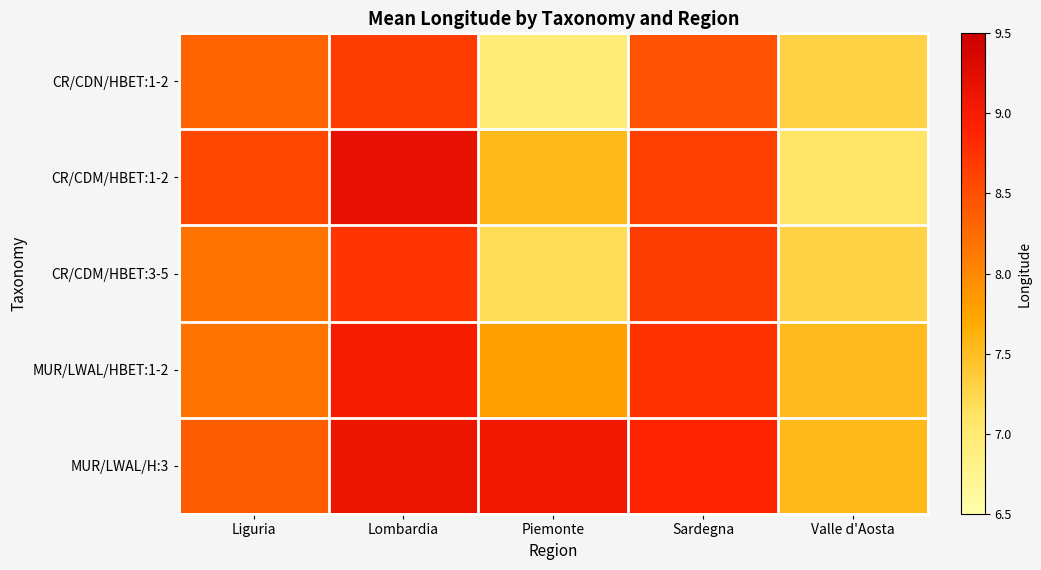

Rank the series at Liguria from lowest to highest value.

MUR/LWAL/HBET:1-2, CR/CDM/HBET:3-5, CR/CDN/HBET:1-2, MUR/LWAL/H:3, CR/CDM/HBET:1-2